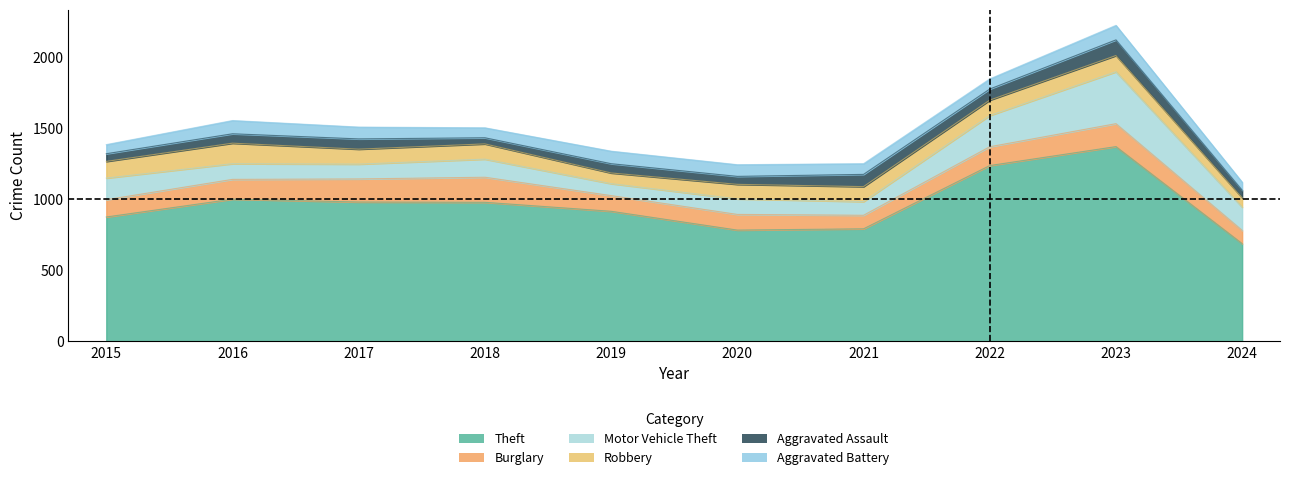

The Aggravated Battery series shows 43 at 2023. True or false?

False